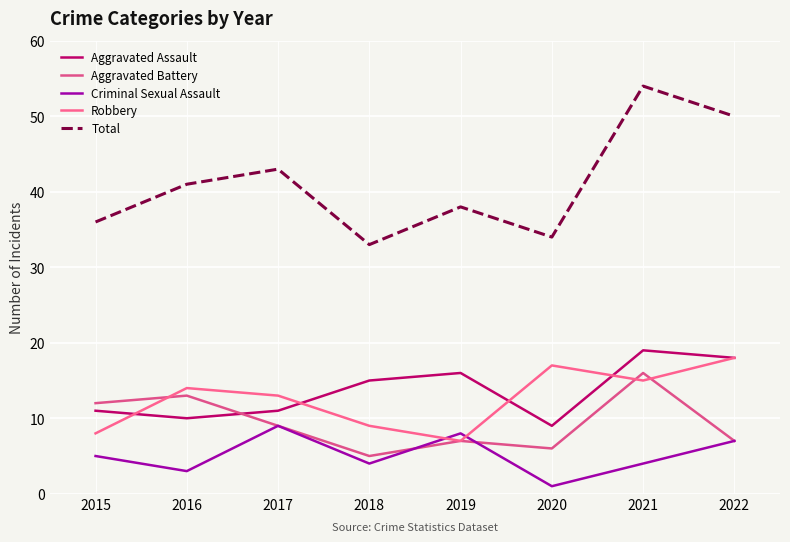

Rank the categories by Aggravated Assault value from highest to lowest.

2021, 2022, 2019, 2018, 2015, 2017, 2016, 2020